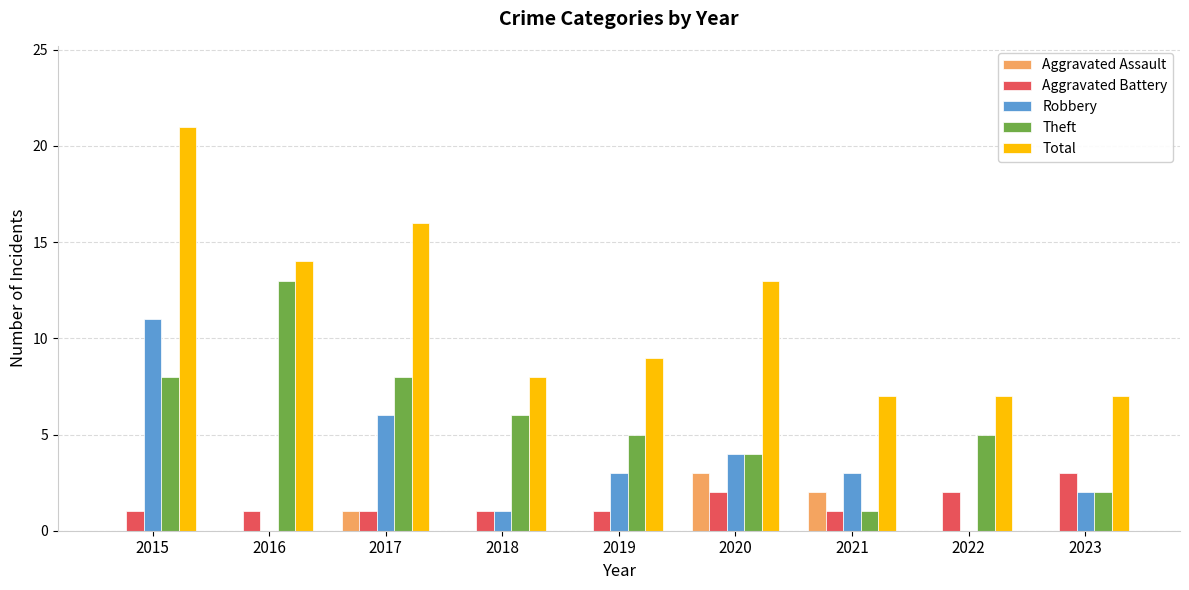

At which category is the sum across all series the highest?

2015